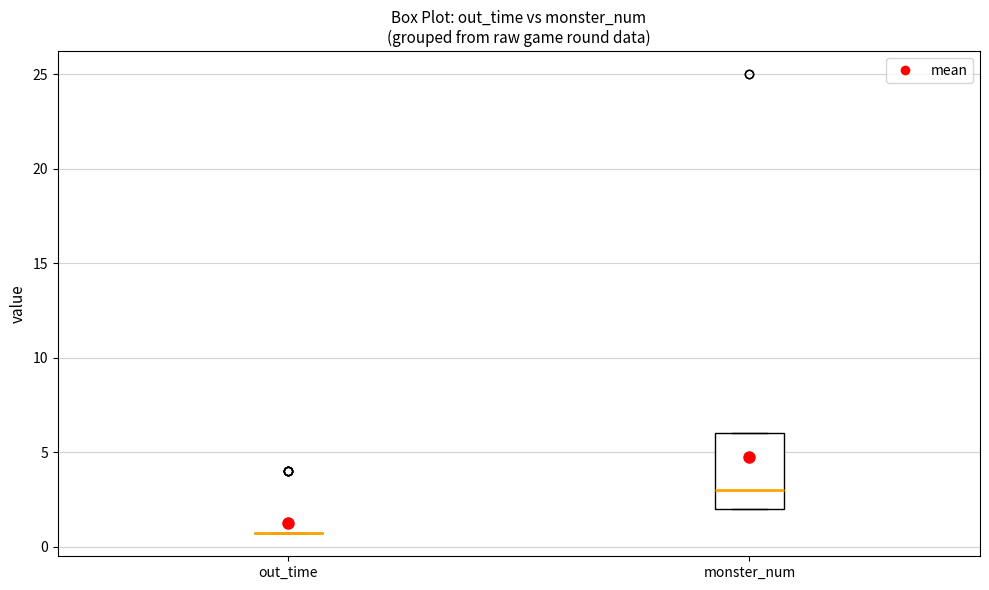

Where is the upper edge of the box for monster_num on the y-axis? The values are not printed on the chart, so give them approximately, as read against the axis.

6.0